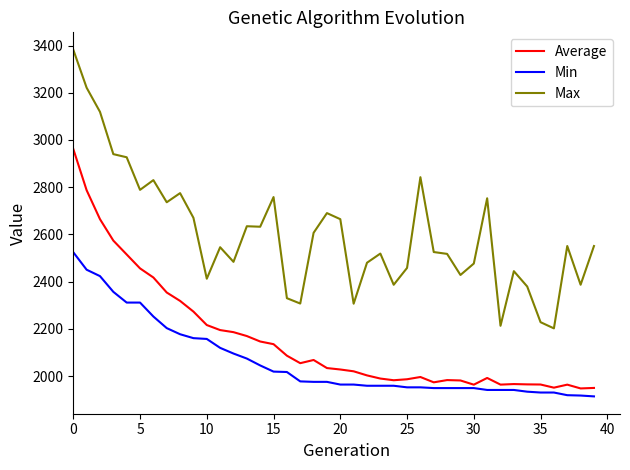

True or false: Average and Max intersect in this chart.

False